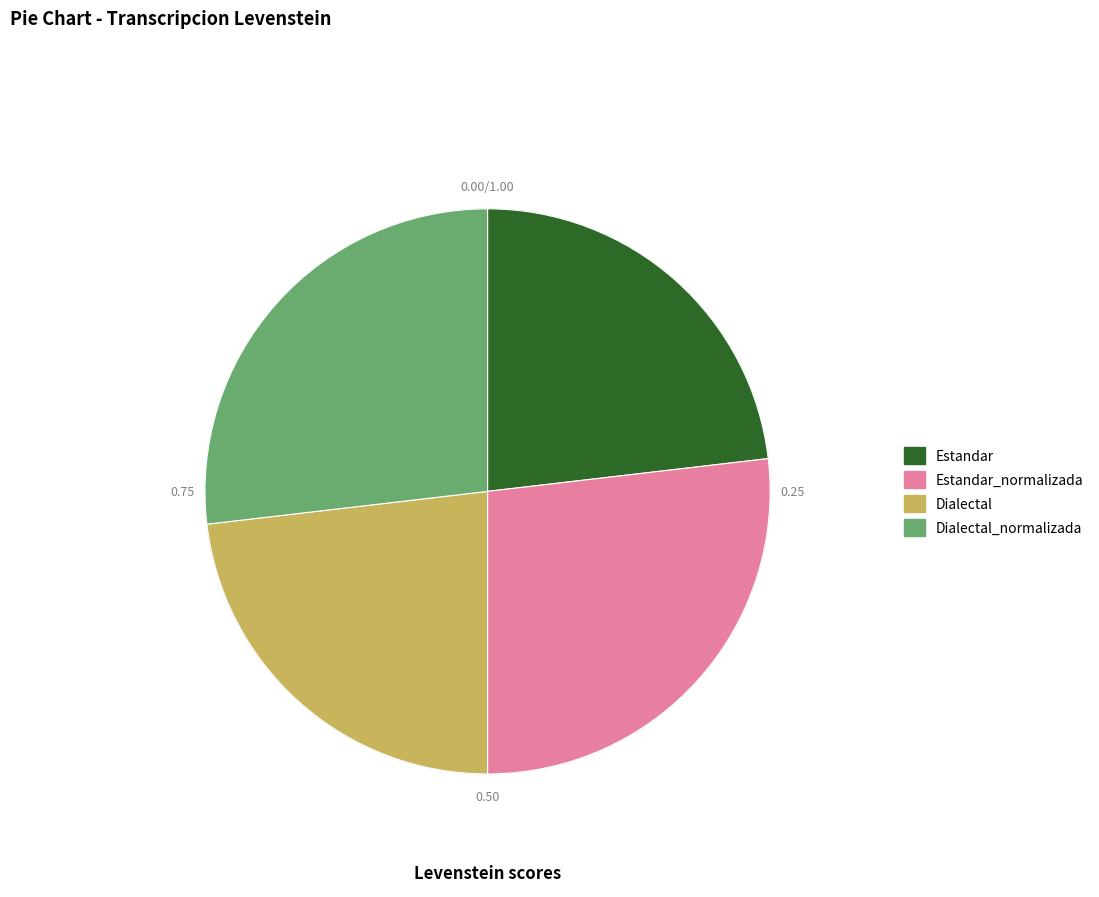

Approximately how many times larger is the value at Dialectal compared to Estandar?

1.0